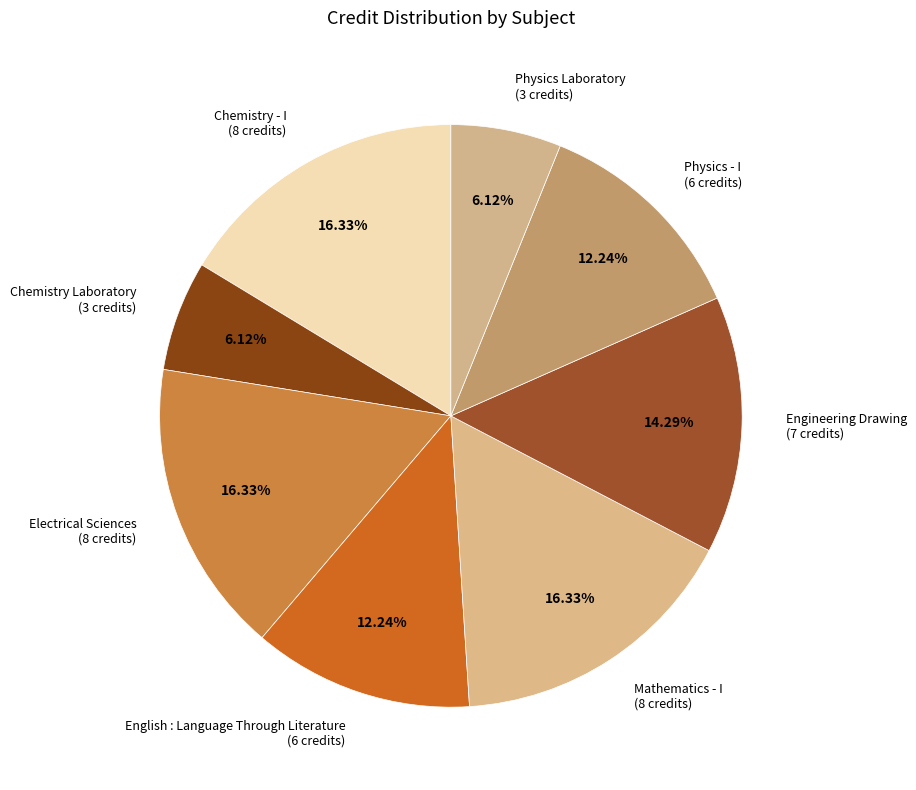

Between Physics - I and Mathematics - I, which is larger?

Mathematics - I